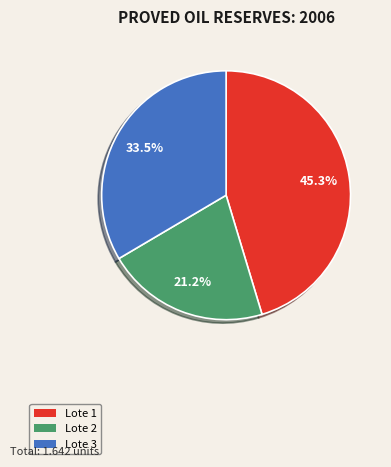

Count the number of slices in the pie.

3